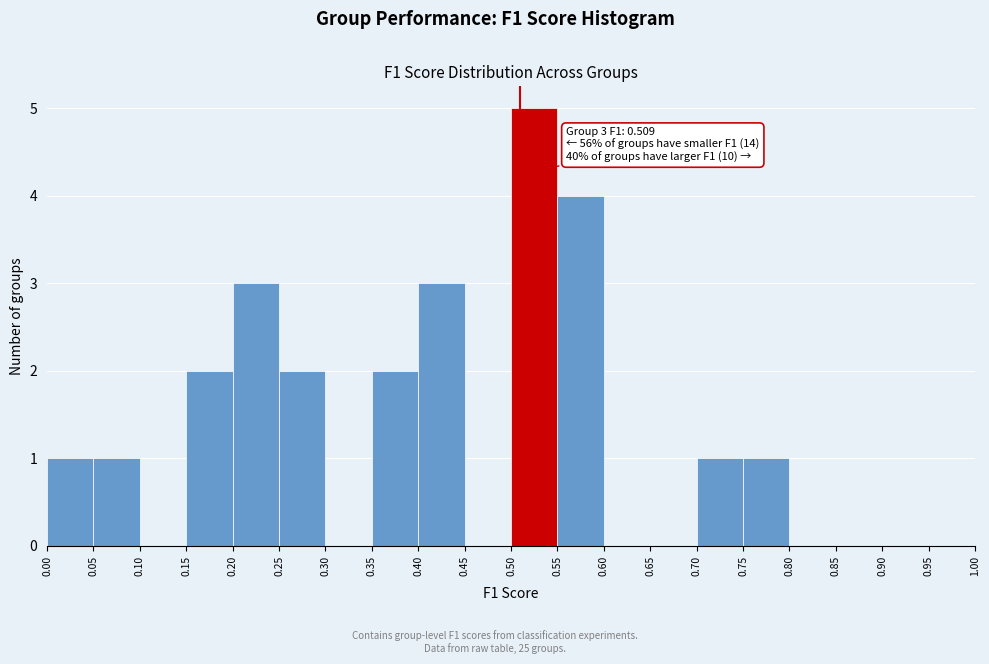

Which range on the x-axis has the tallest bar?

0.50 to 0.55